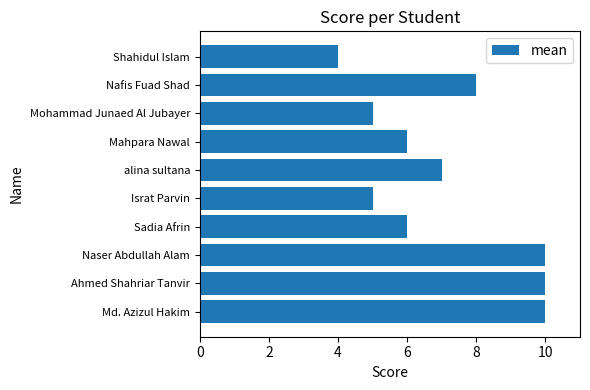

Approximately how many times larger is the value at Md. Azizul Hakim compared to Ahmed Shahriar Tanvir?

1.0